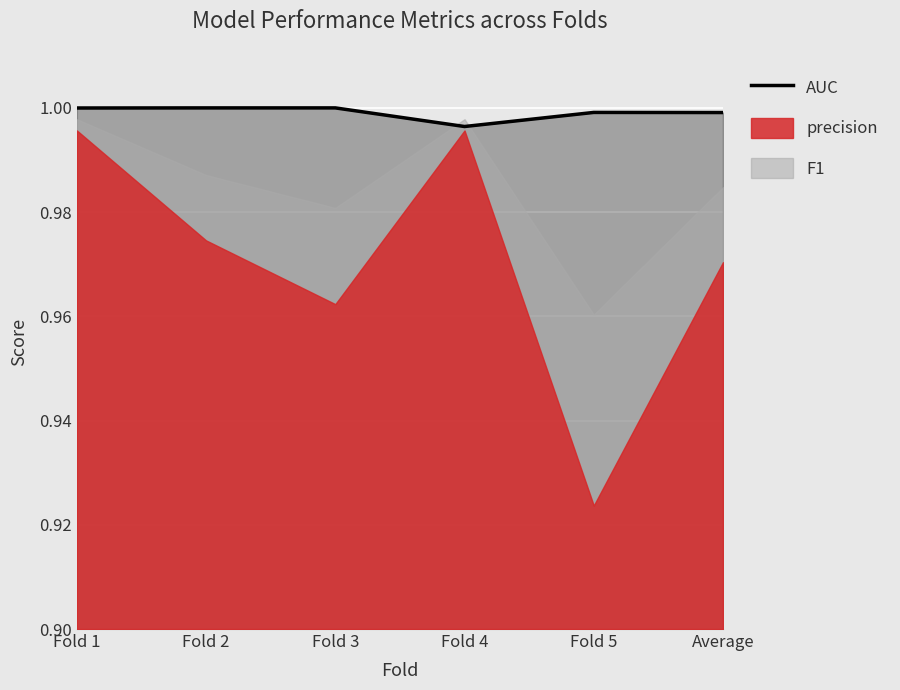

What is the value of the 3rd point from the left?

1.0